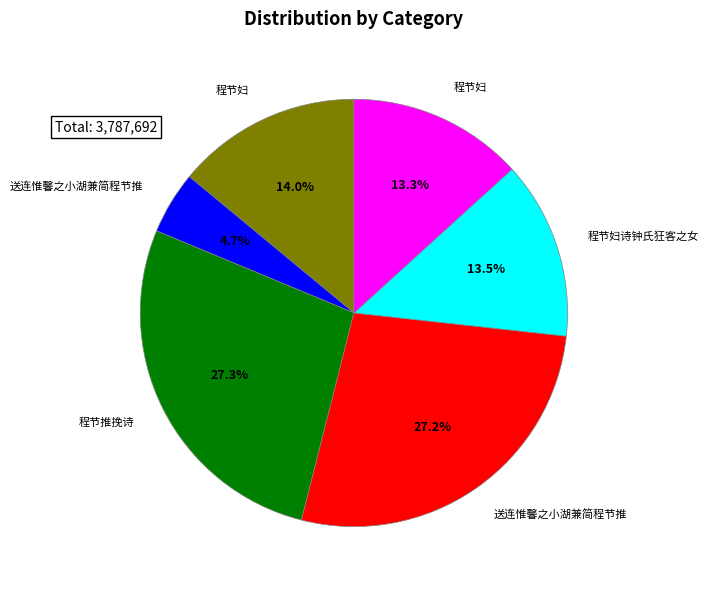

Is there a majority slice in this chart?

No